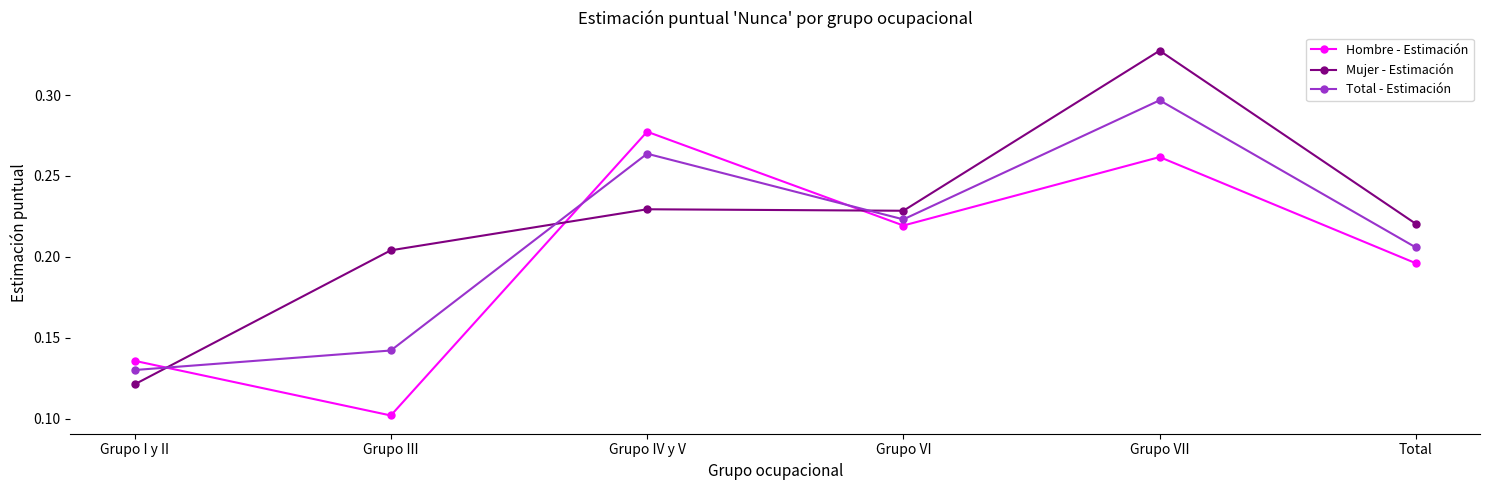

True or false: Total - Estimación has more than 2 interior local peaks.

False